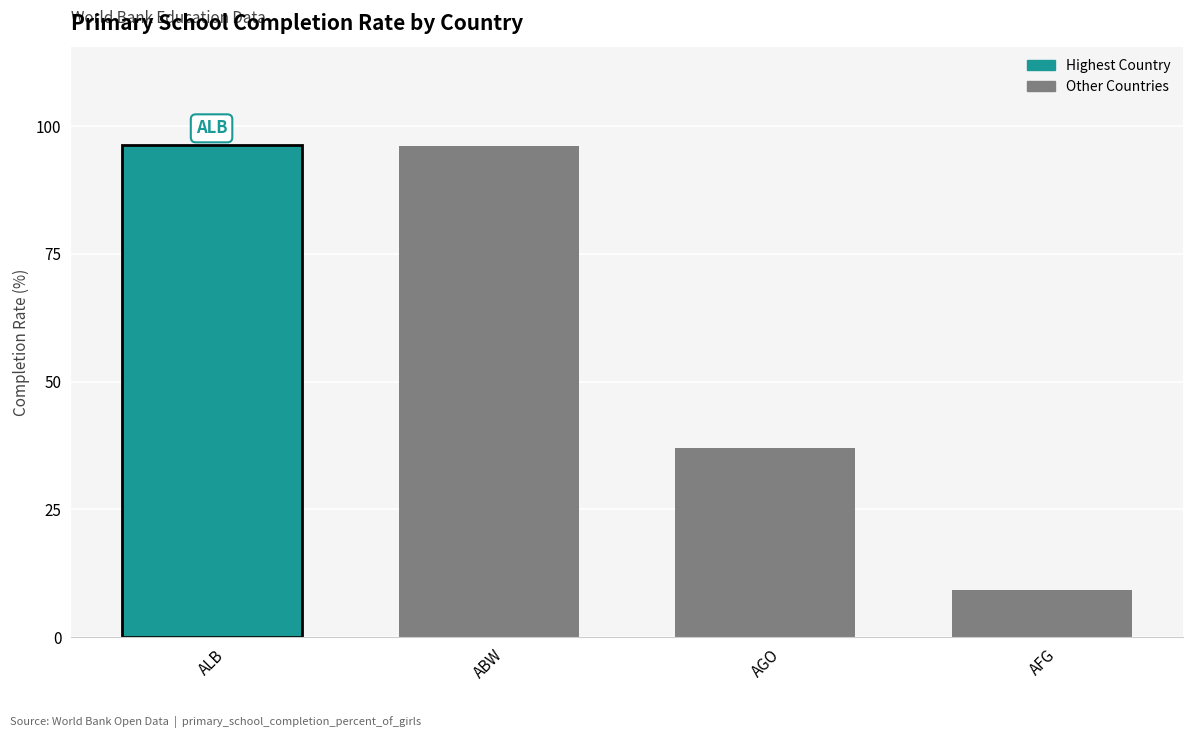

Are the bars grouped side by side (vs. stacked)?

No